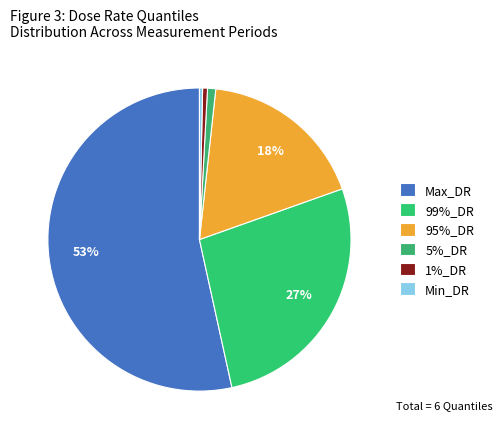

How many slices are in this pie chart?

6